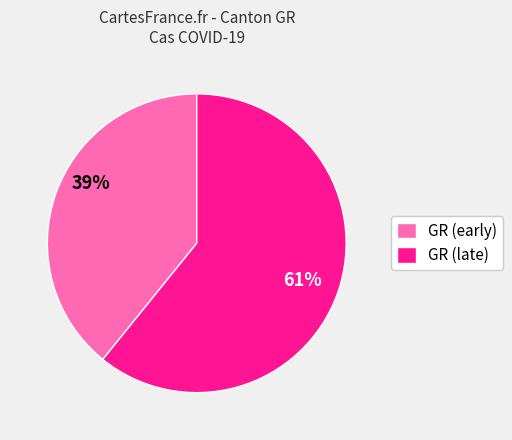

Does any single category account for the majority?

Yes